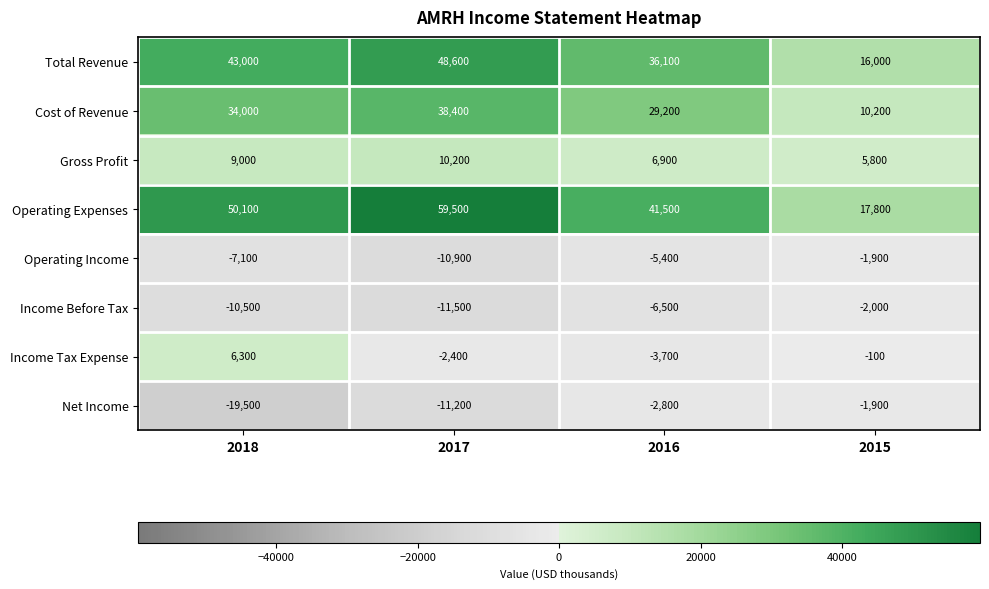

List the labels in order of Cost of Revenue value, smallest first.

2015, 2016, 2018, 2017